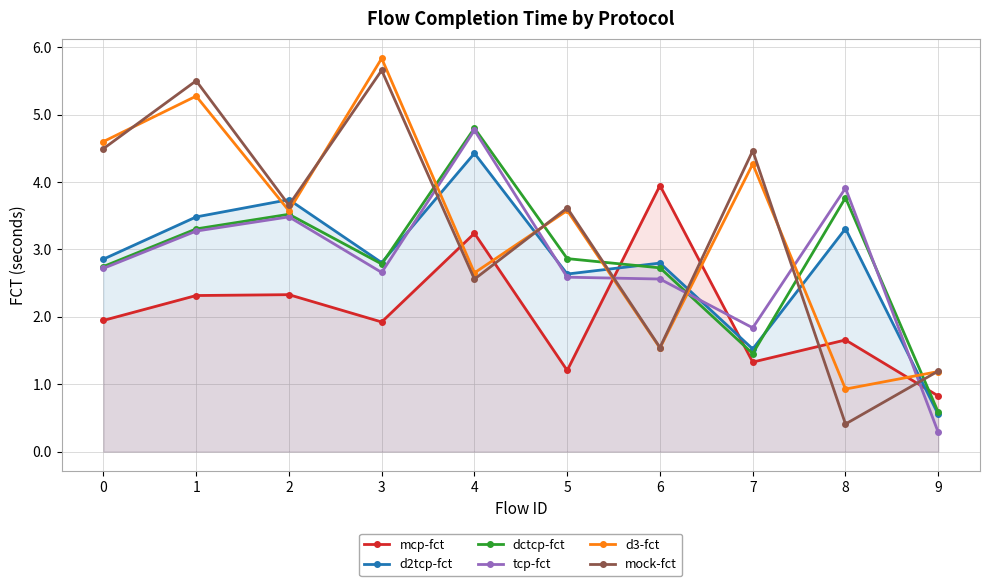

Does the chart have visible grid lines?

Yes